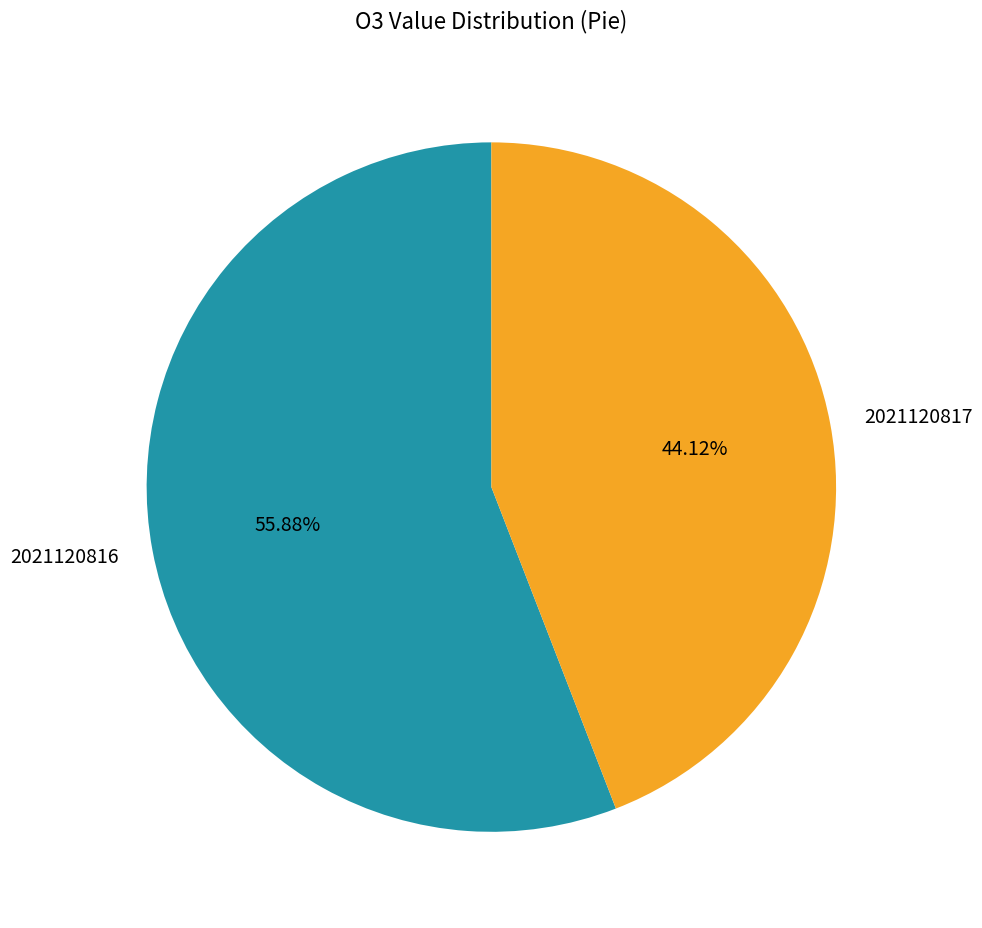

Rank the categories by value from lowest to highest.

2021120817, 2021120816